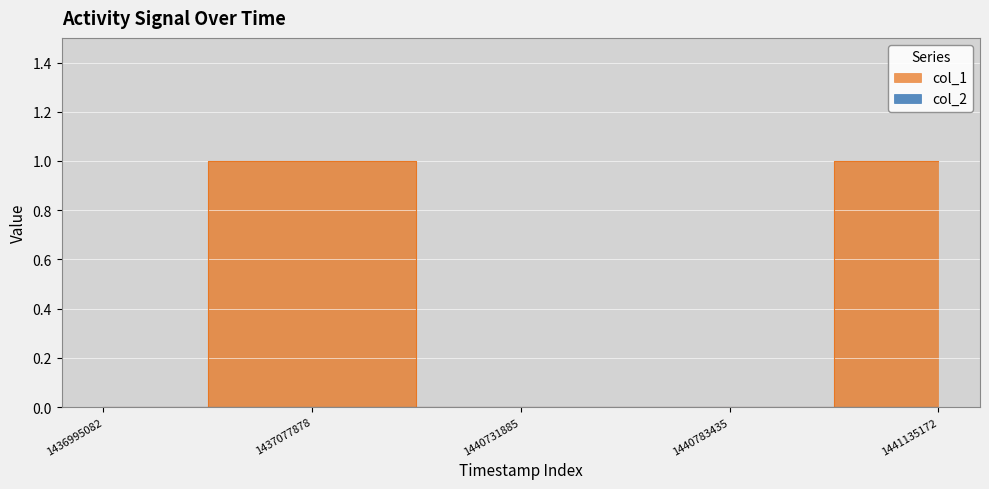

Is this an area chart (filled region under the line)?

No